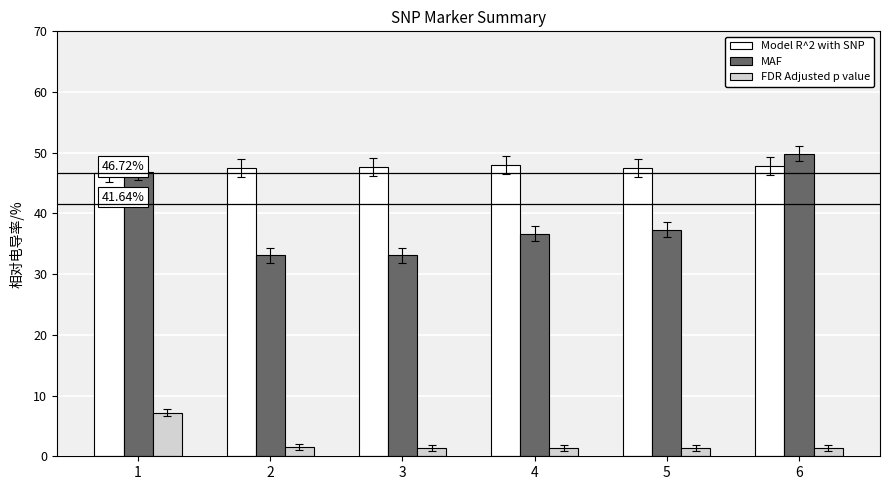

At which label does Model R^2 with SNP reach its peak?

4